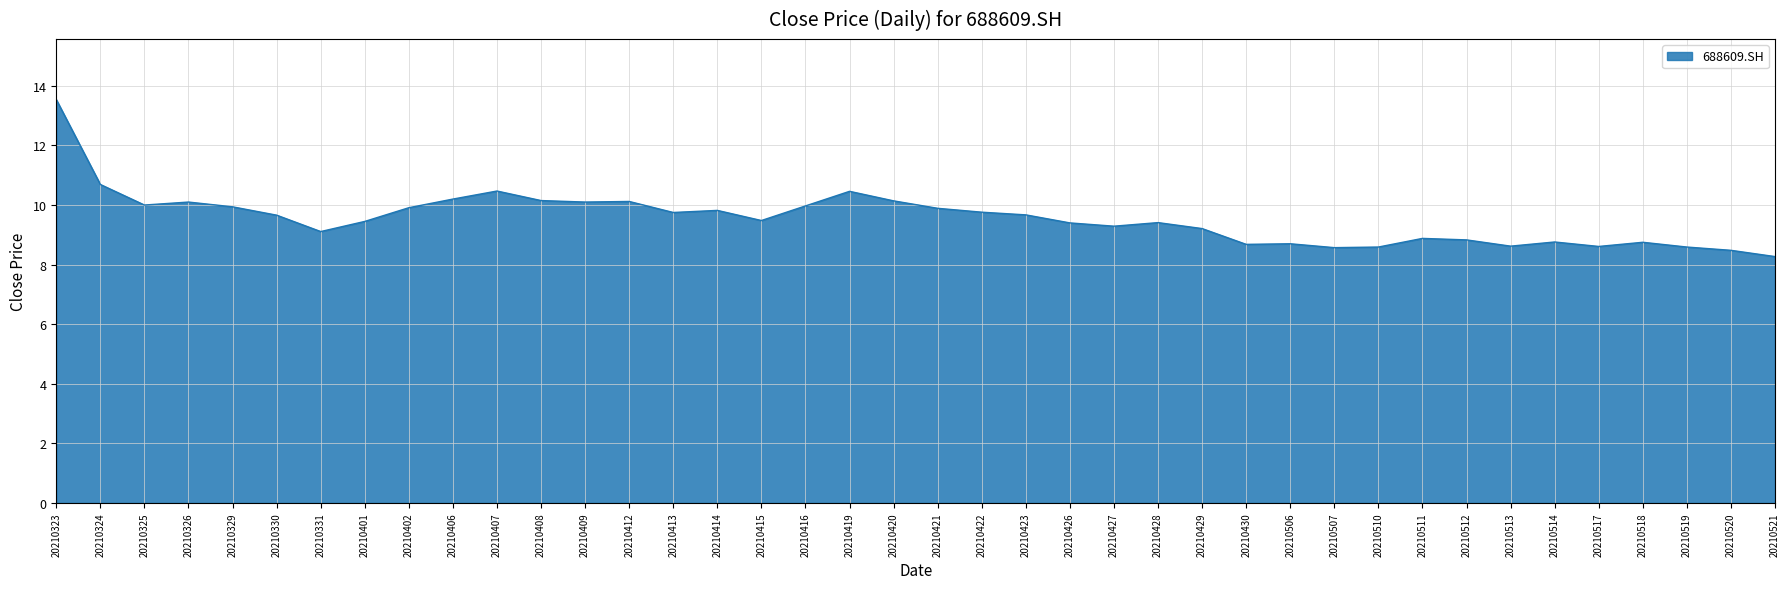

Read the value at 20210331.

9.1